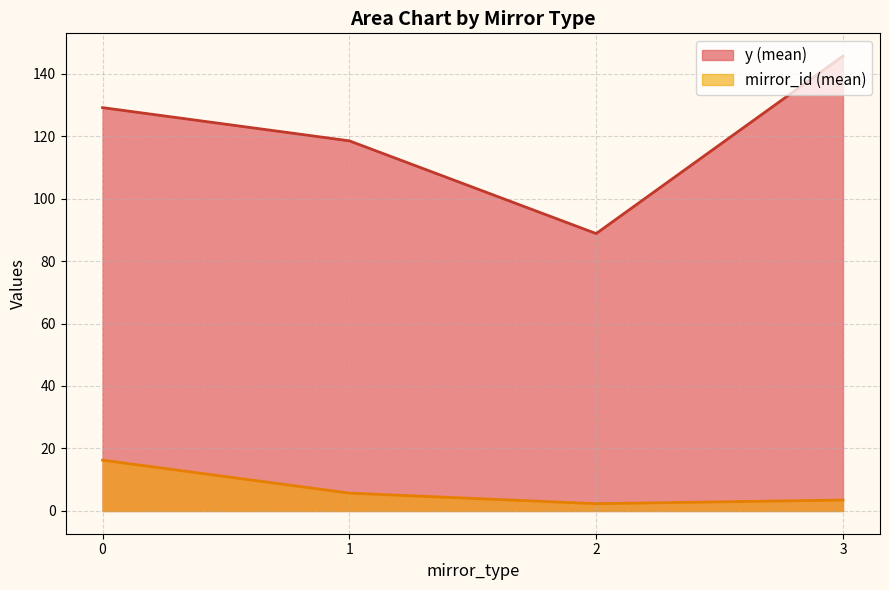

Which series has the largest total across all categories?

y (mean)